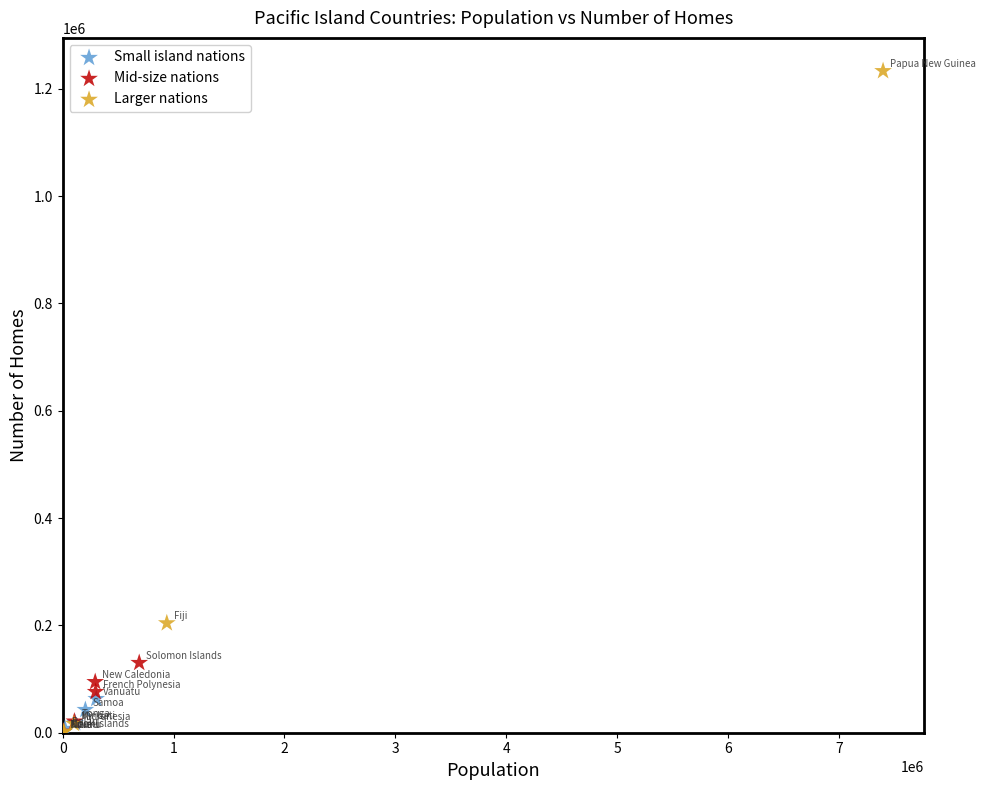

What are all the series names shown in the legend?

Small island nations, Mid-size nations, Larger nations